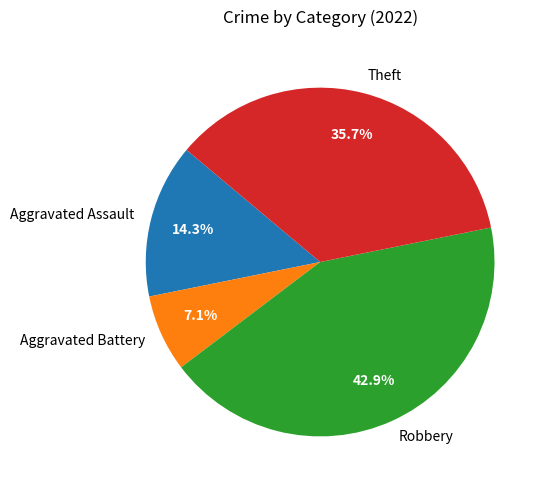

Does Robbery represent more than half of the total?

No